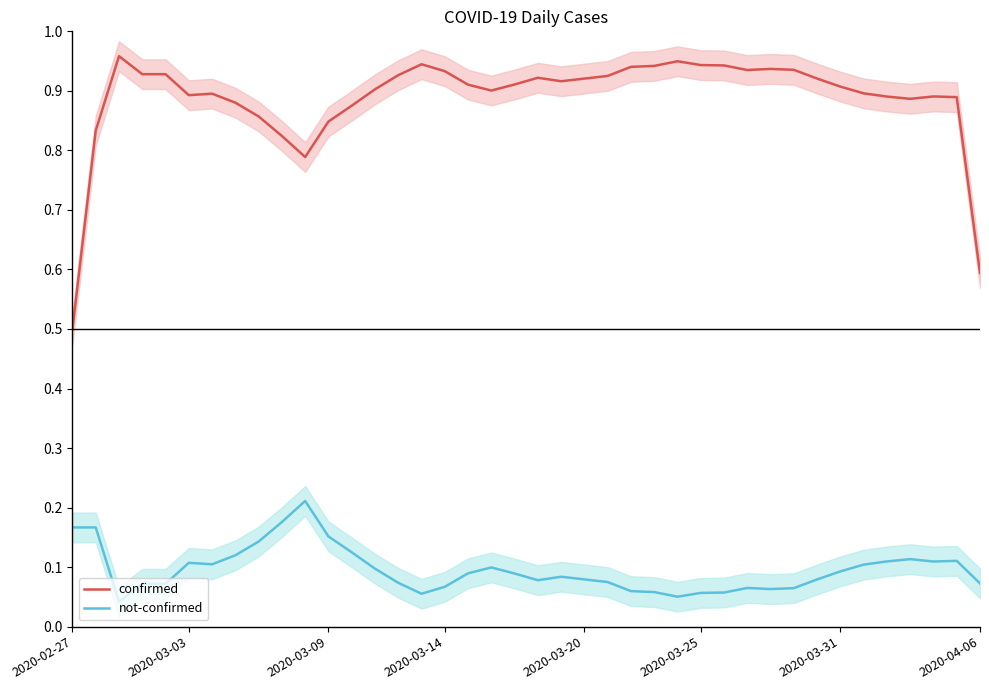

What is the value of the not-confirmed point at the 7th from the left?

0.1